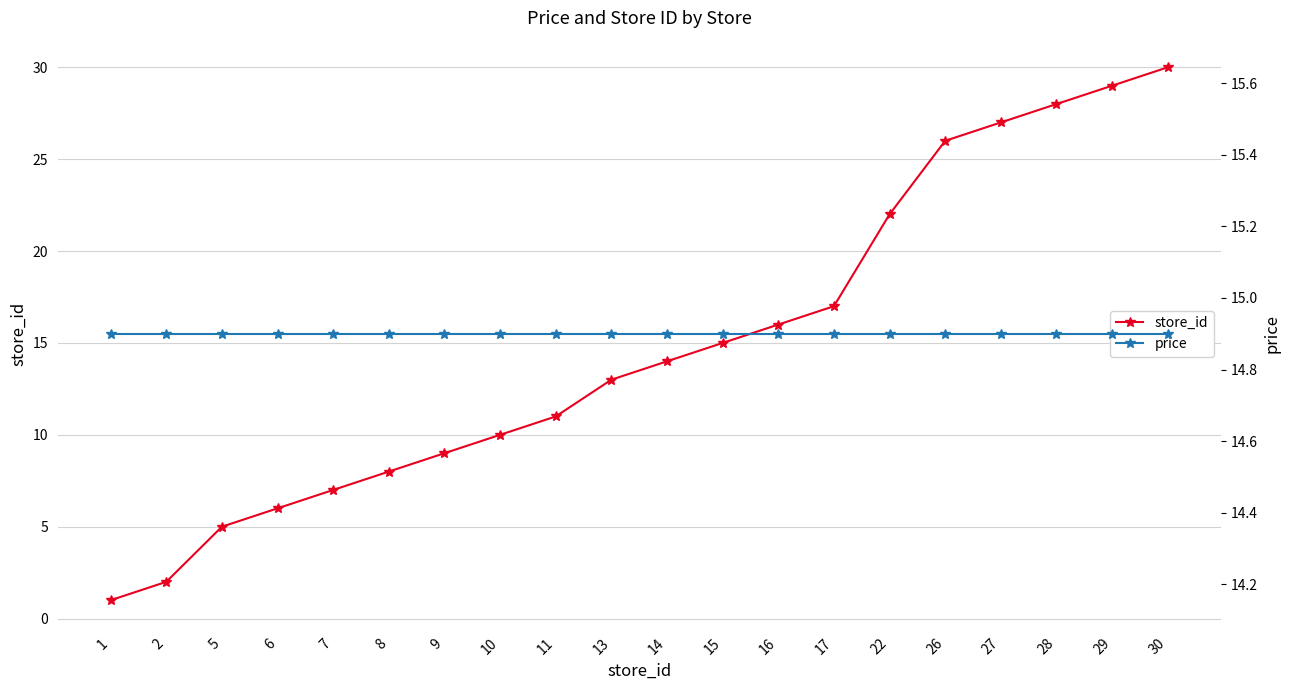

Rank the categories by price value from lowest to highest.

1, 2, 5, 6, 7, 8, 9, 10, 11, 13, 14, 15, 16, 17, 22, 26, 27, 28, 29, 30